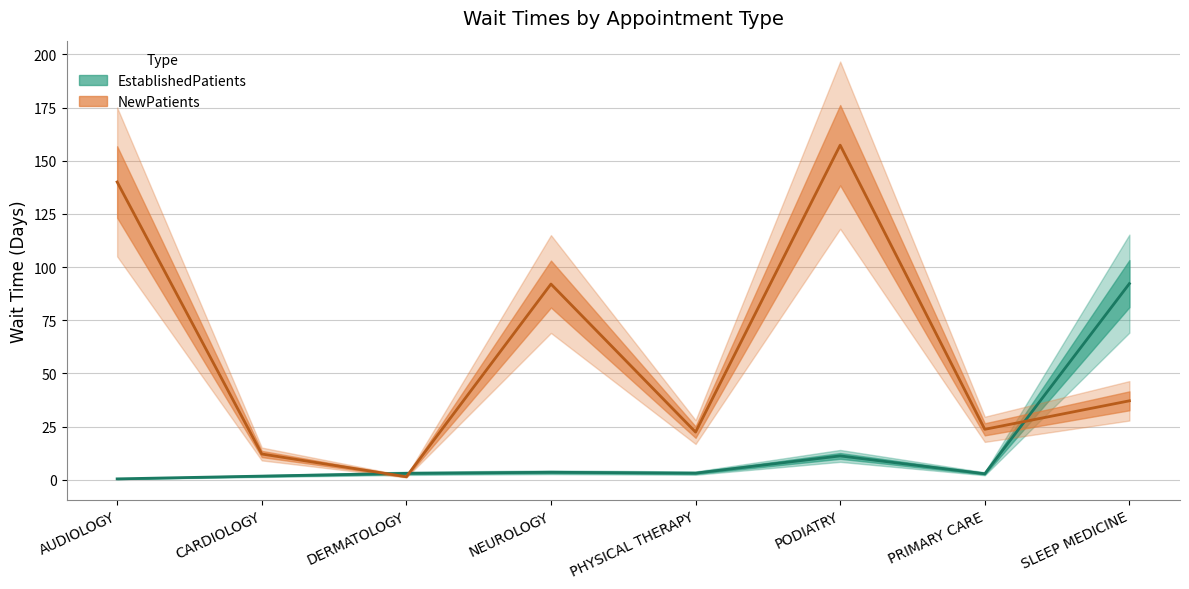

Which category has the highest value in the NewPatients series?

PODIATRY